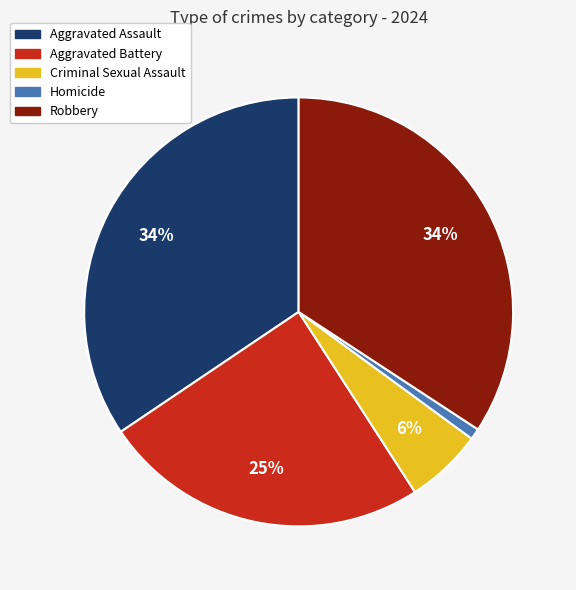

To the nearest percent, what is the average slice percentage?

20%